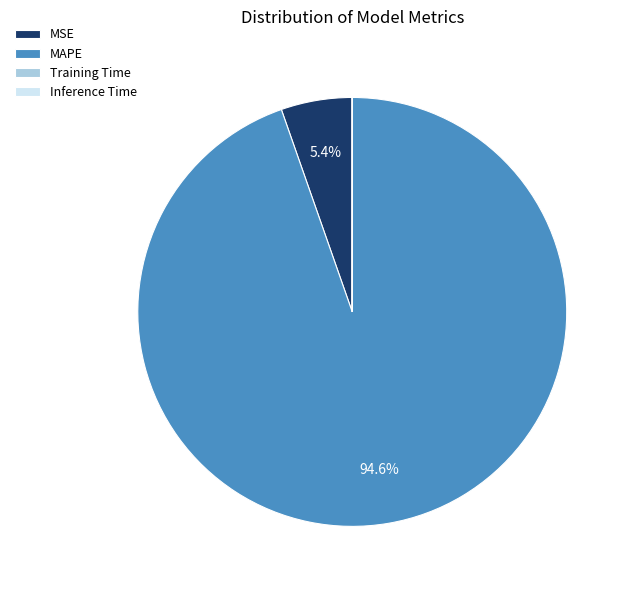

Is MAPE the majority of the pie?

Yes